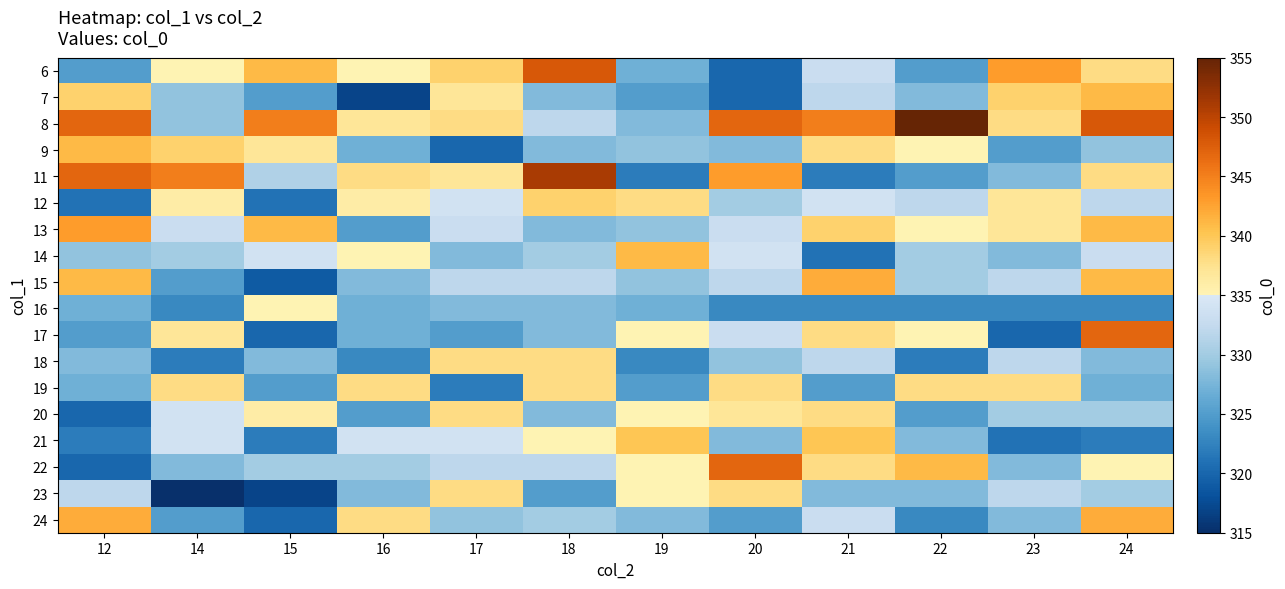

Between 17 and 22, which is larger?

17